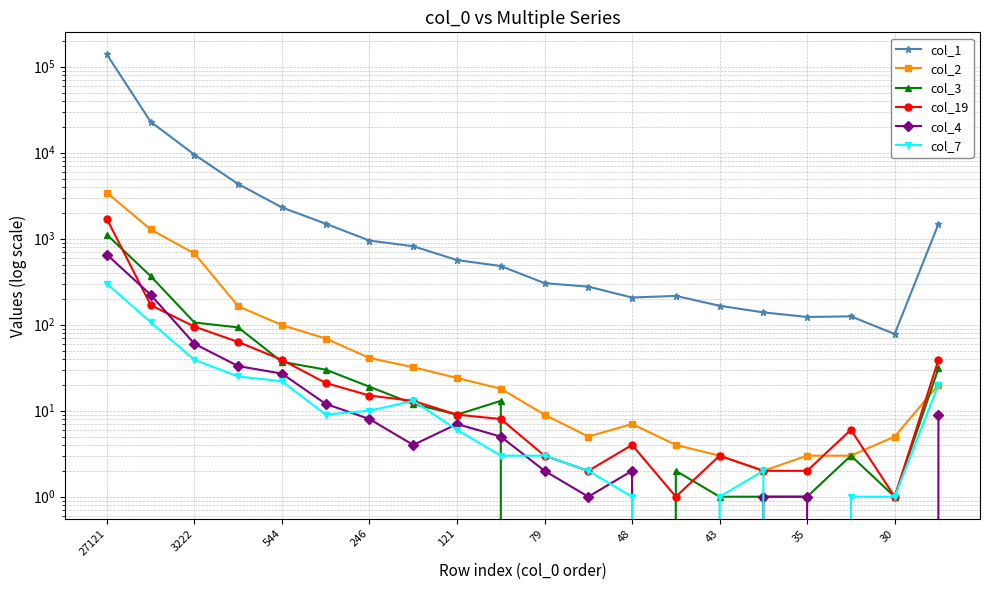

How many data points in col_7 are less than 6?

10